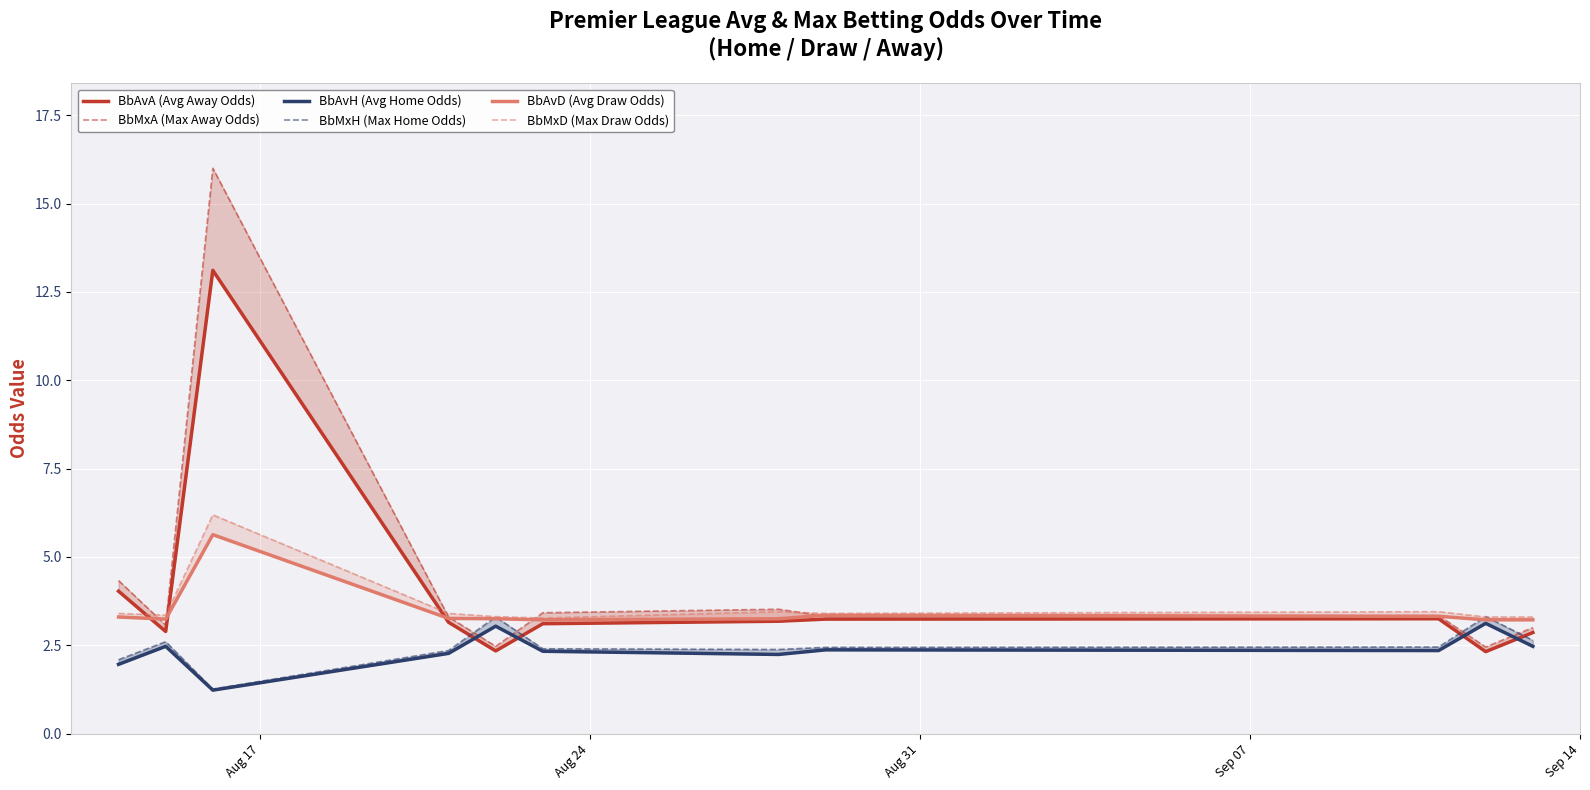

Which series has the largest total across all categories?

BbMxA (Max Away Odds)